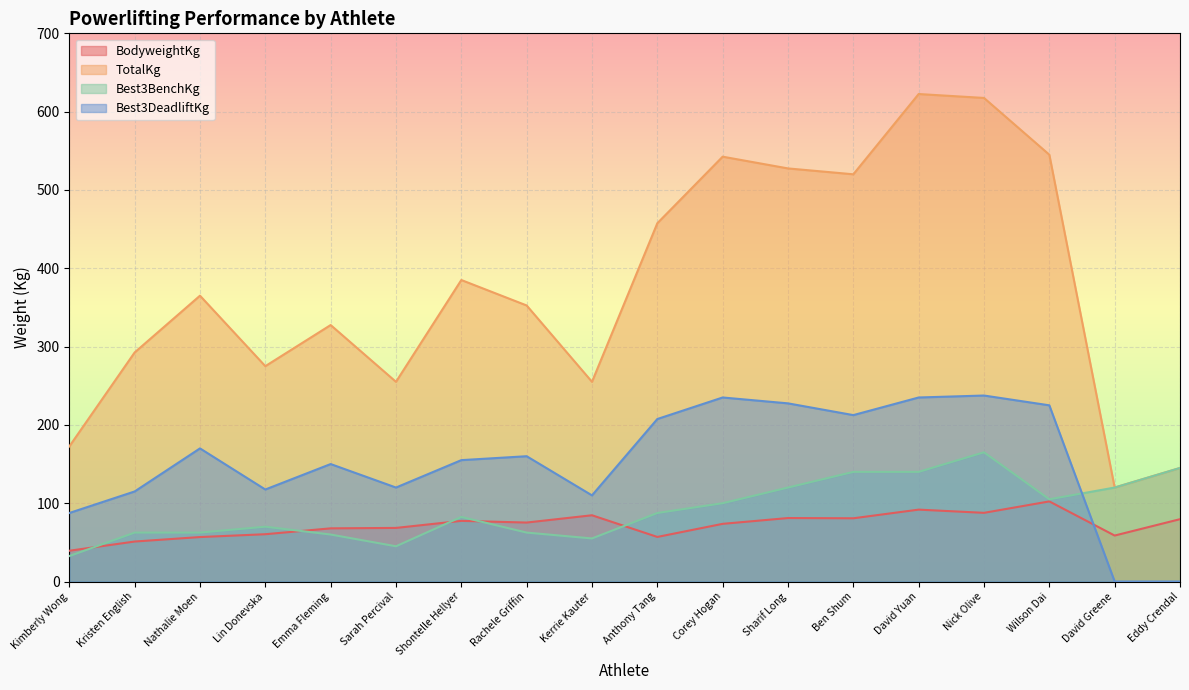

Does the chart display data point markers on the line(s)?

No